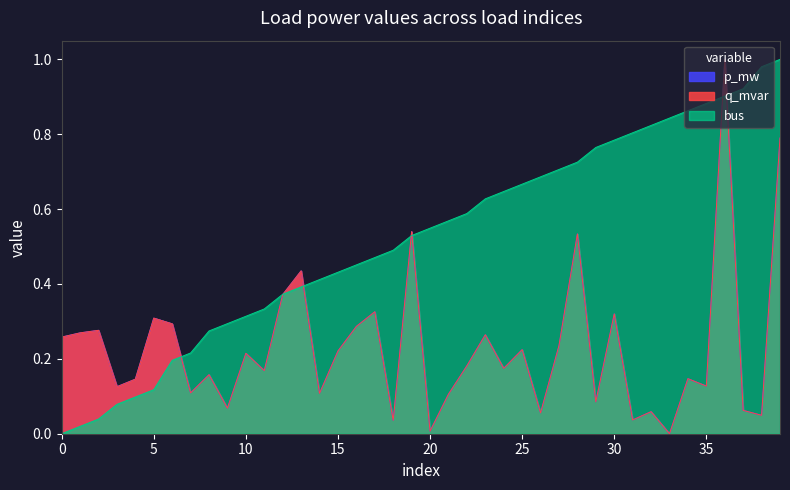

Does the chart have visible grid lines?

No